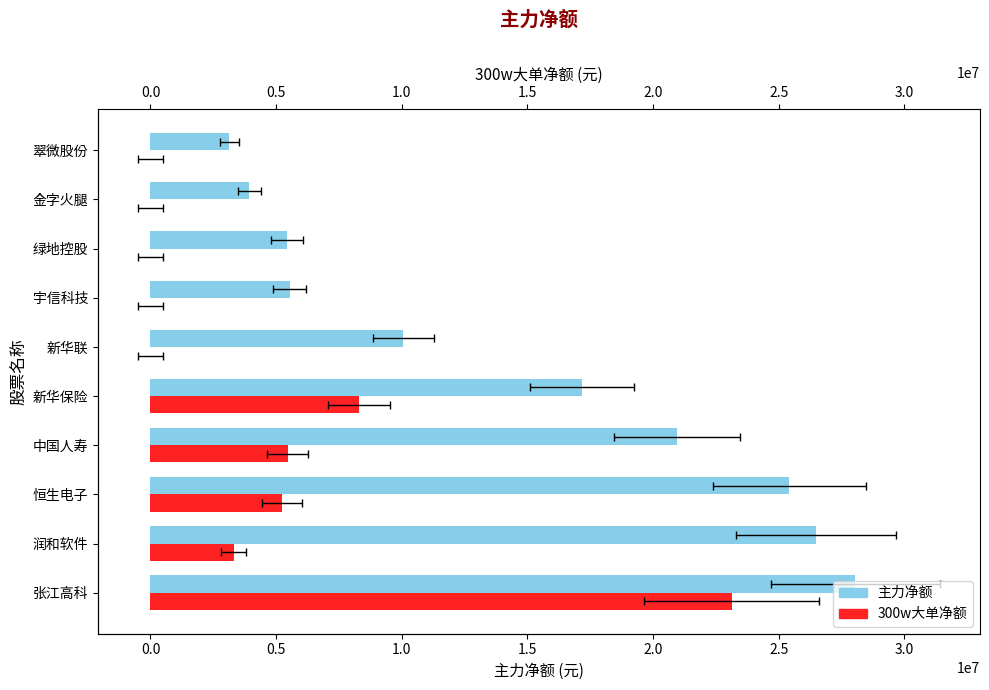

The 主力净额 series shows 8491089 at 恒生电子. True or false?

False